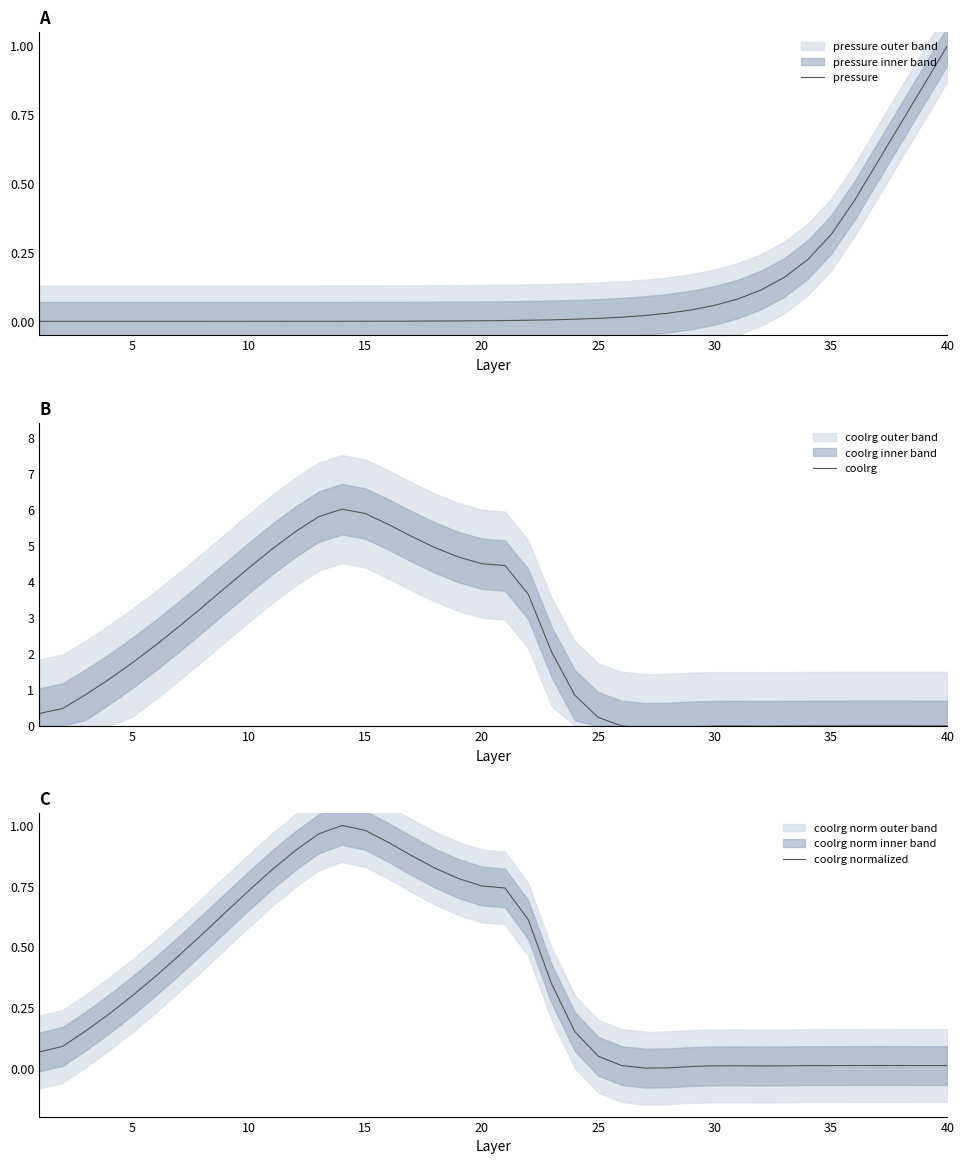

Which series has the widest spread of values?

coolrg